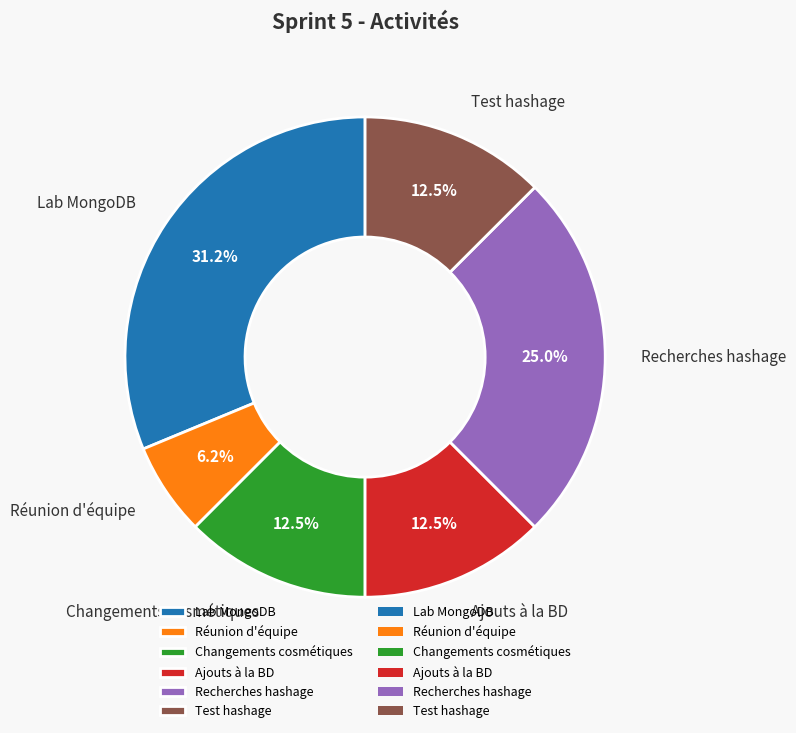

Is there a majority slice in this chart?

No